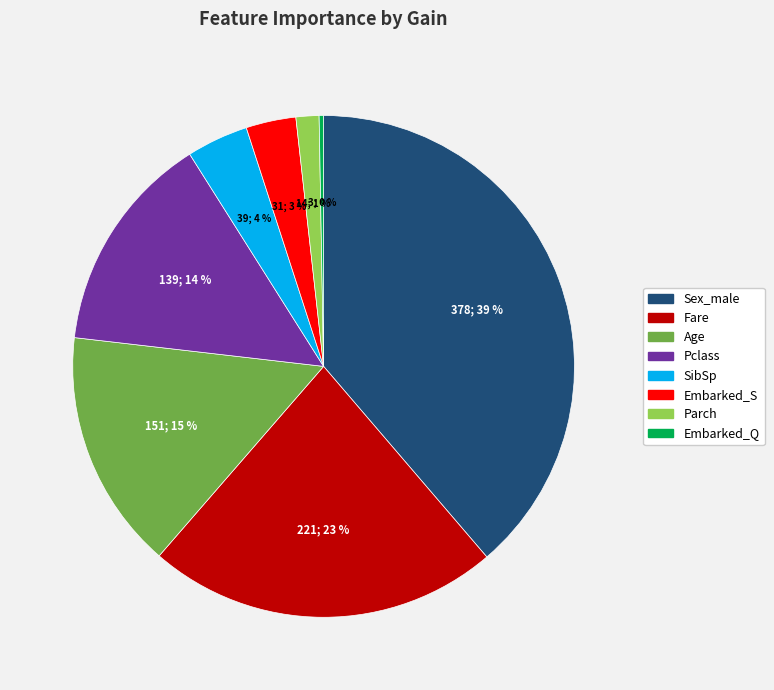

Does any single category account for the majority?

No